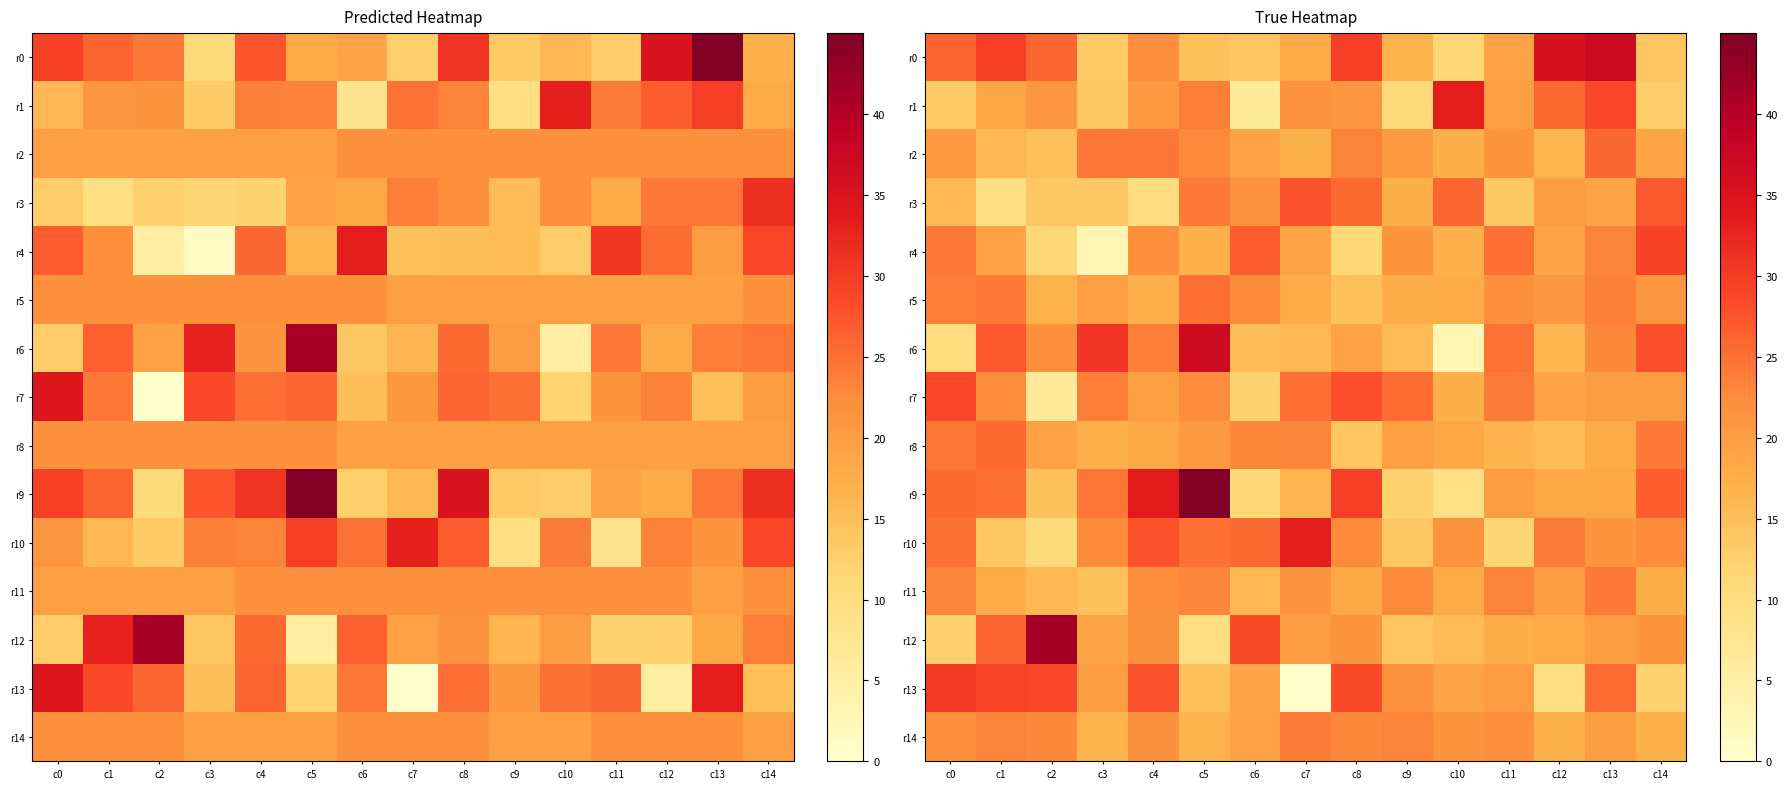

At which label does r14 reach its peak?

c7